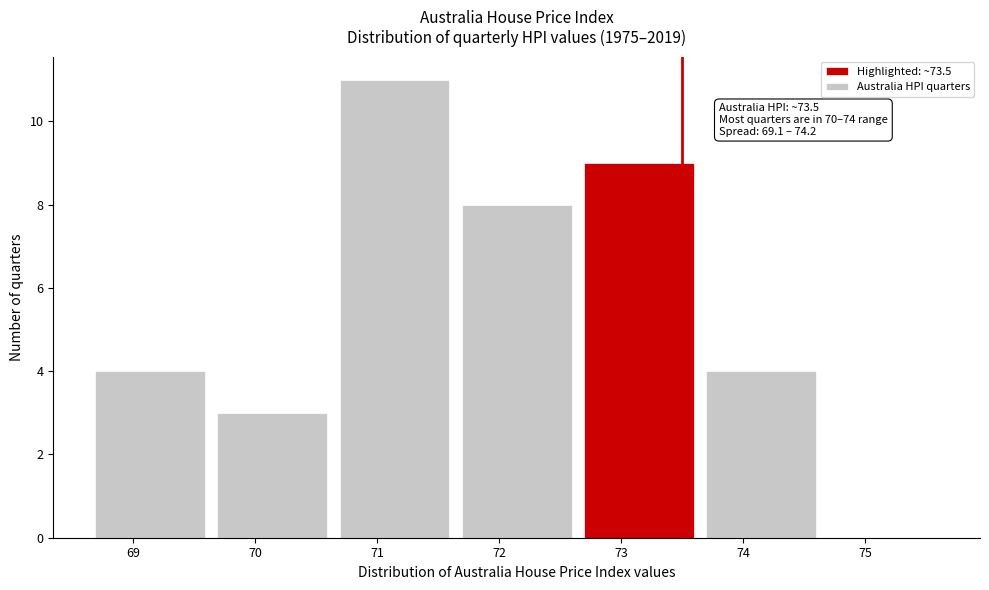

Which range on the x-axis has the tallest bar?

70.6 to 71.6